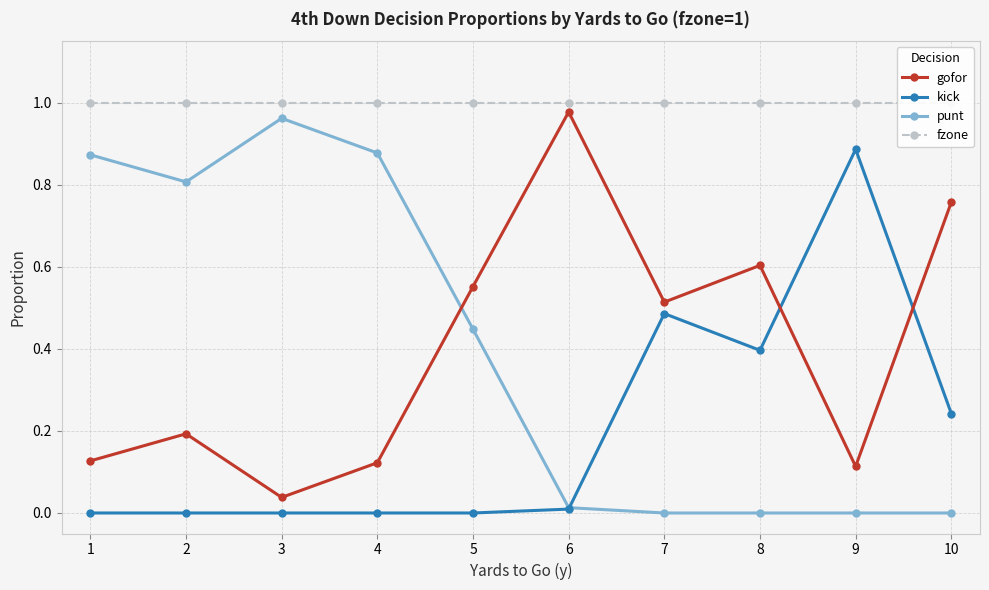

Is it true that gofor equals 1.1 at 8?

False